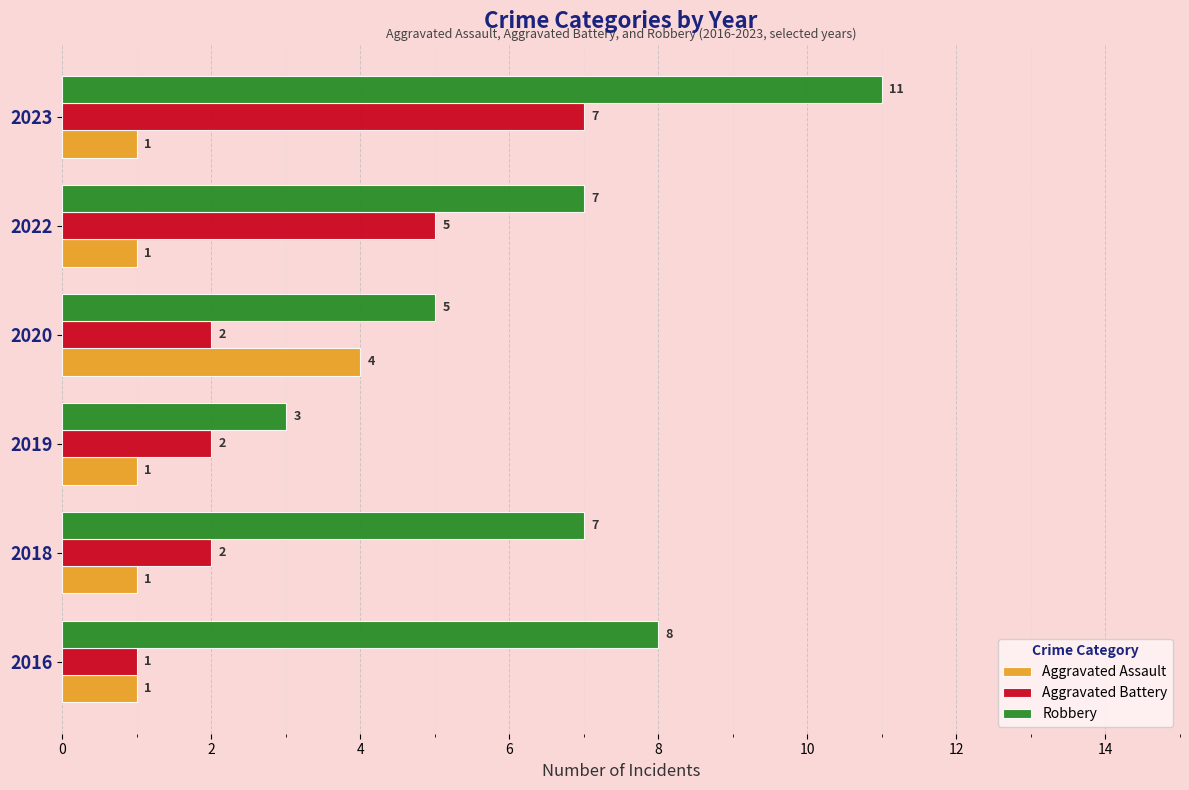

What is the maximum value shown in the chart?

11